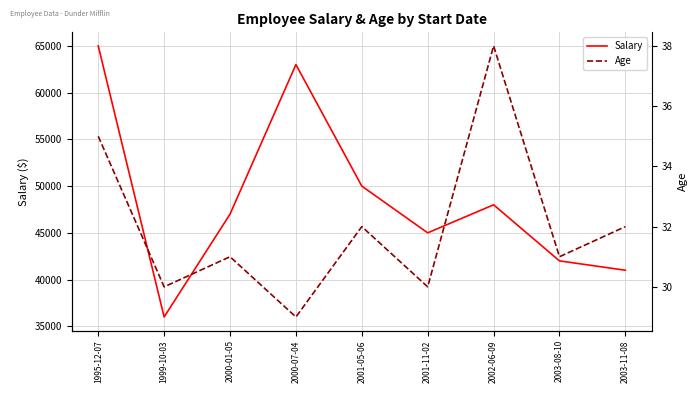

How many data points does each series have?

9